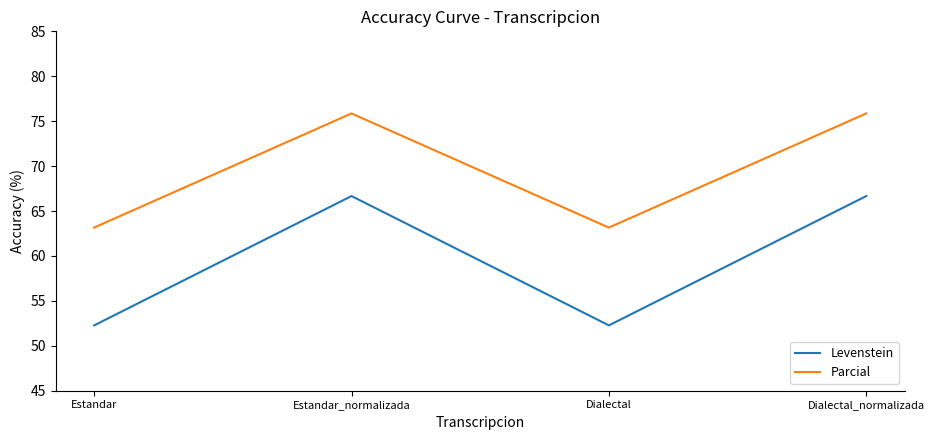

What are all the series names shown in the legend?

Levenstein, Parcial